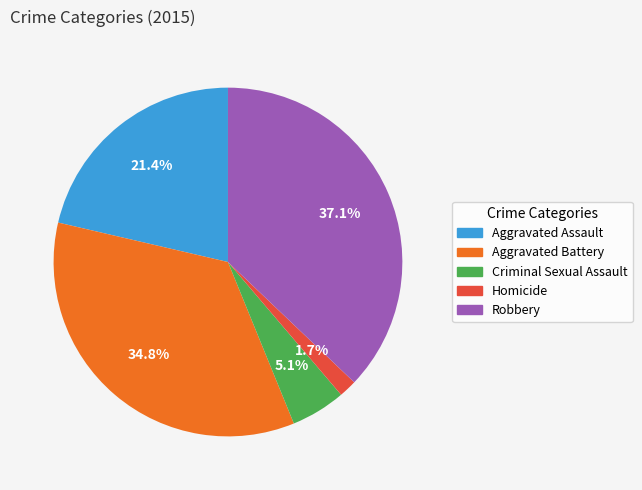

Does Criminal Sexual Assault account for over 50% of the chart?

No